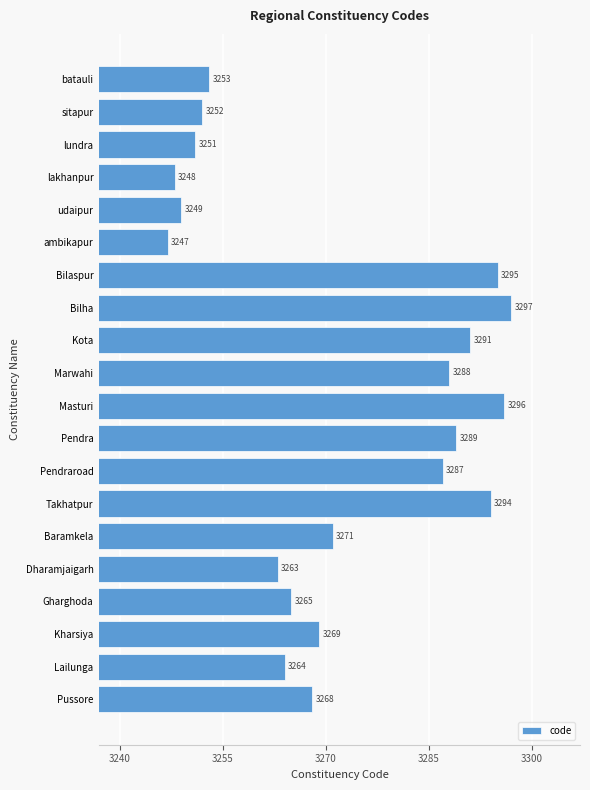

List the labels in order of value, smallest first.

ambikapur, lakhanpur, udaipur, lundra, sitapur, batauli, Dharamjaigarh, Lailunga, Gharghoda, Pussore, Kharsiya, Baramkela, Pendraroad, Marwahi, Pendra, Kota, Takhatpur, Bilaspur, Masturi, Bilha